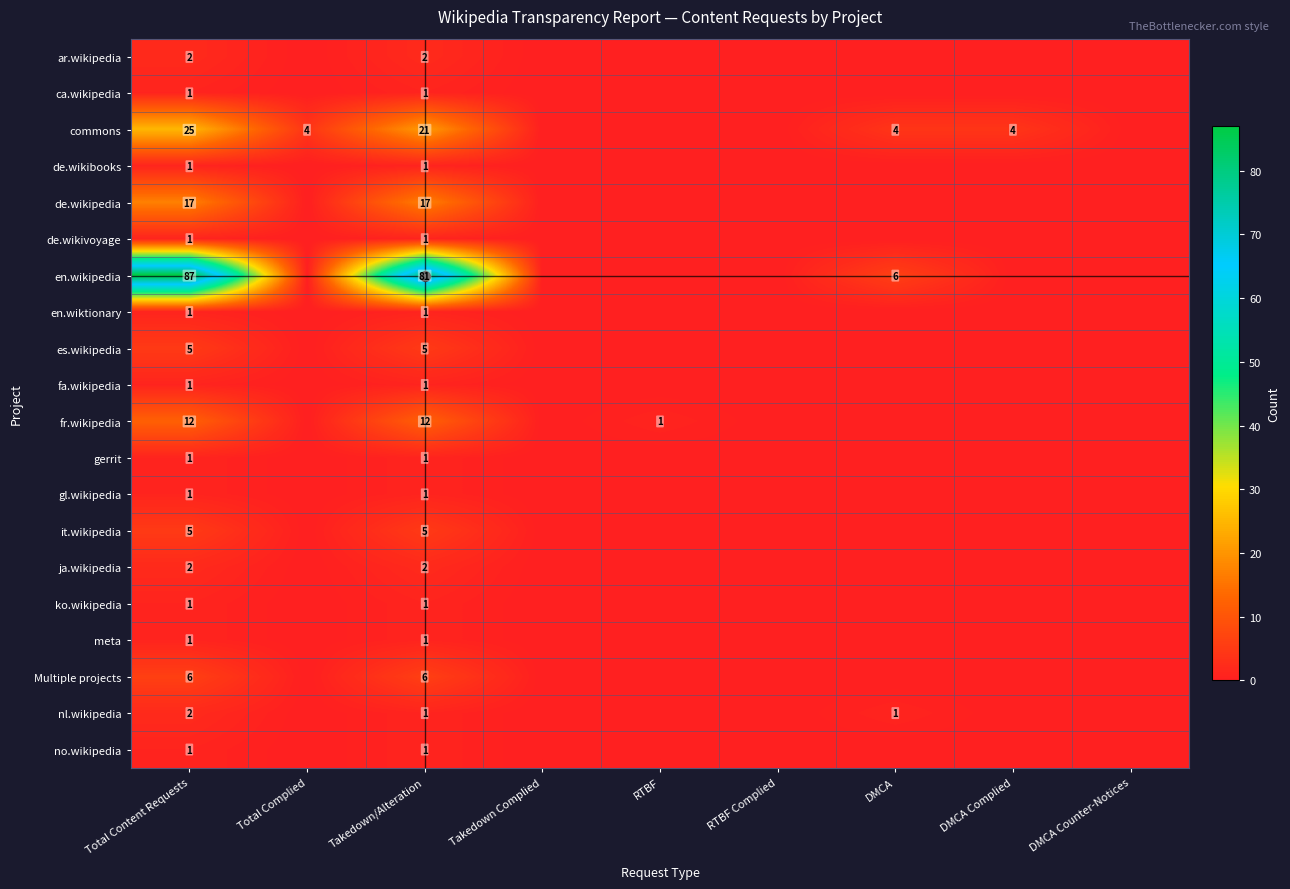

The value of commons at Total Content Requests is 25. True or false?

True